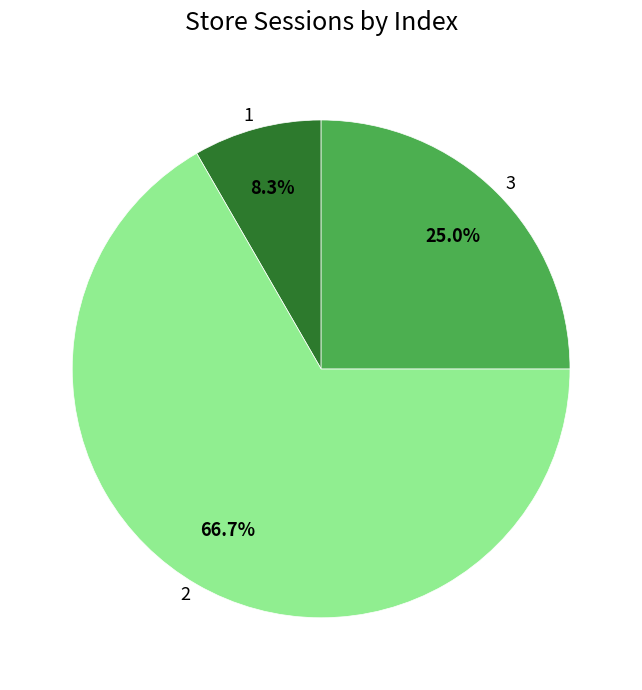

The 3 slice represents 31% of the pie. True or false?

False